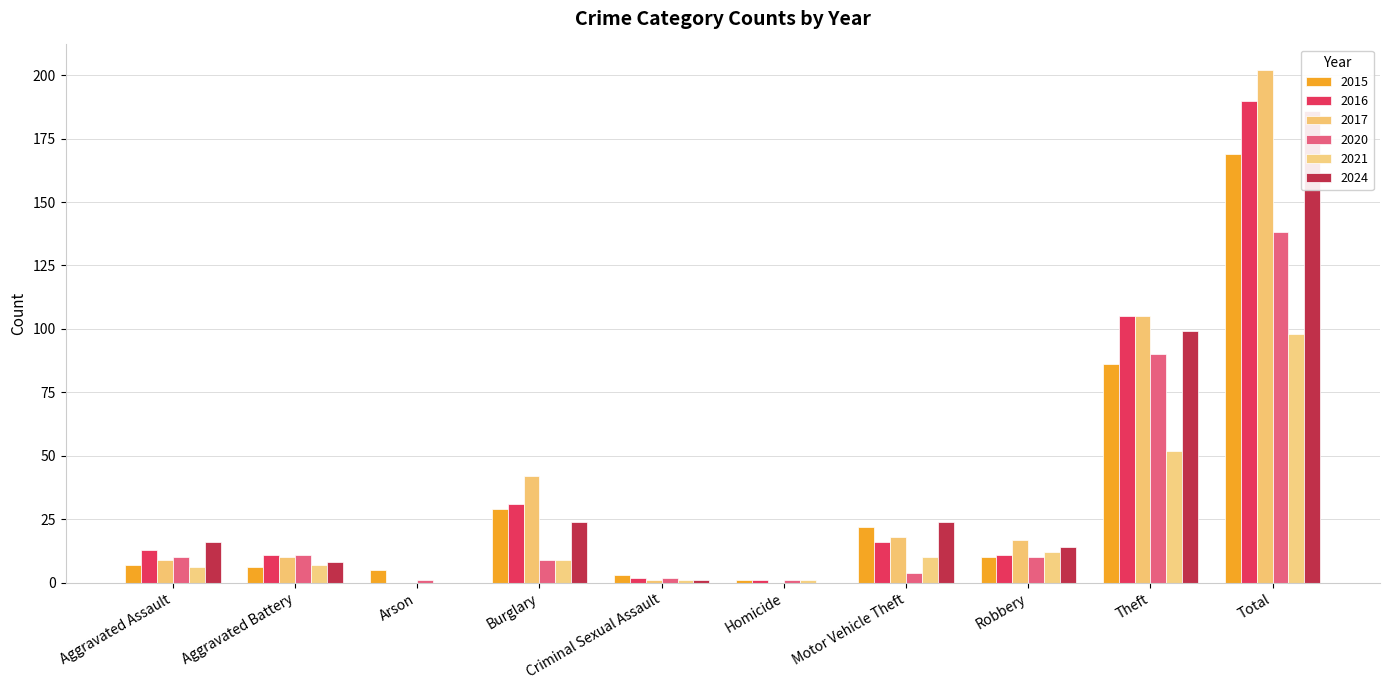

How many groups of bars are there?

10